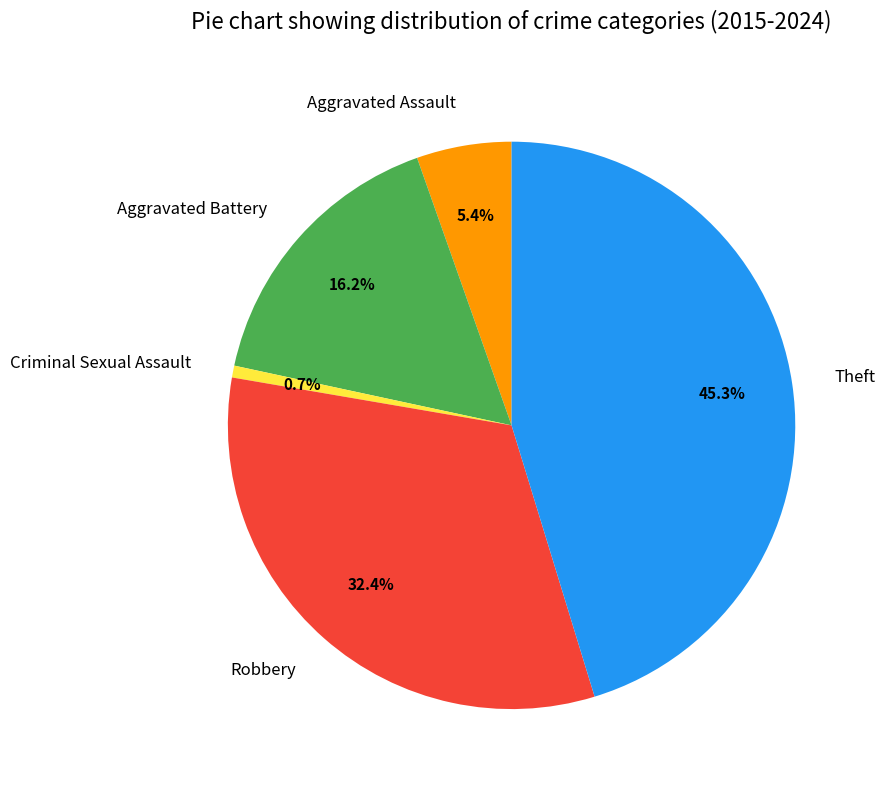

Is Aggravated Assault the majority of the pie?

No